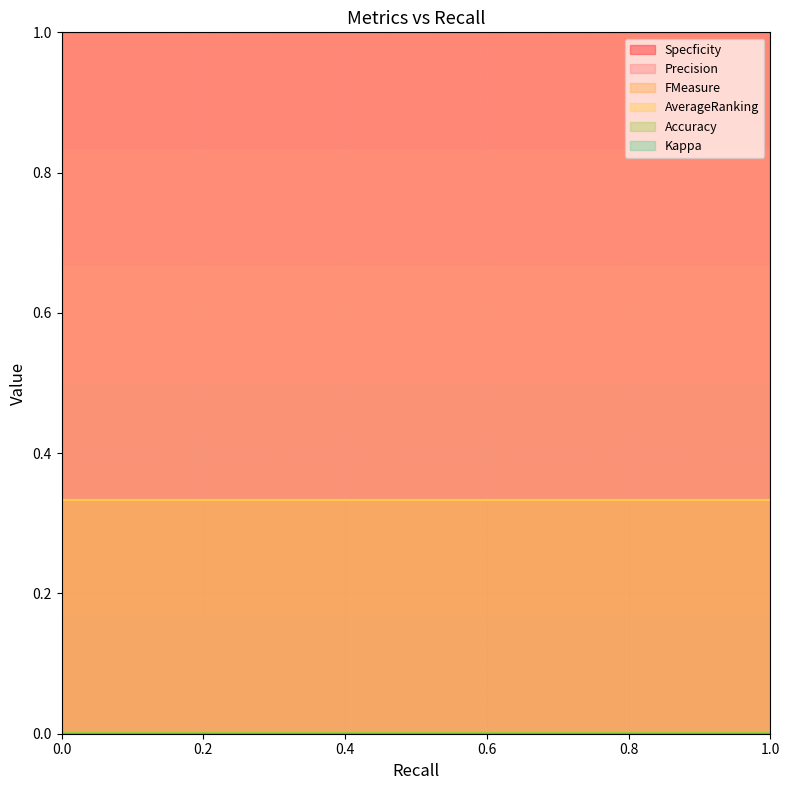

Reading left to right, list all the values displayed in this chart.

Specficity: 1.0	1.0
Precision: 0.0	0.0
FMeasure: 0.0	0.0
AverageRanking: 0.3	0.3
Accuracy: 0.0	0.0
Kappa: 0.0	0.0